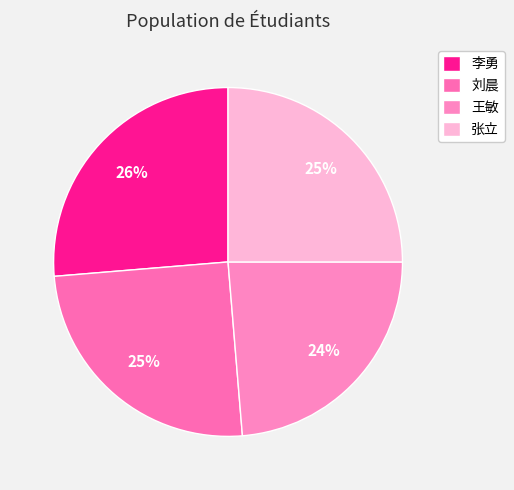

True or false: 刘晨 accounts for 11% of the total.

False